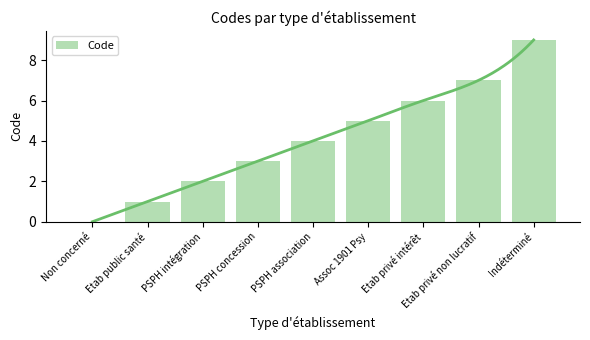

What is the change in value from Non concerné to Etab public santé?

+1